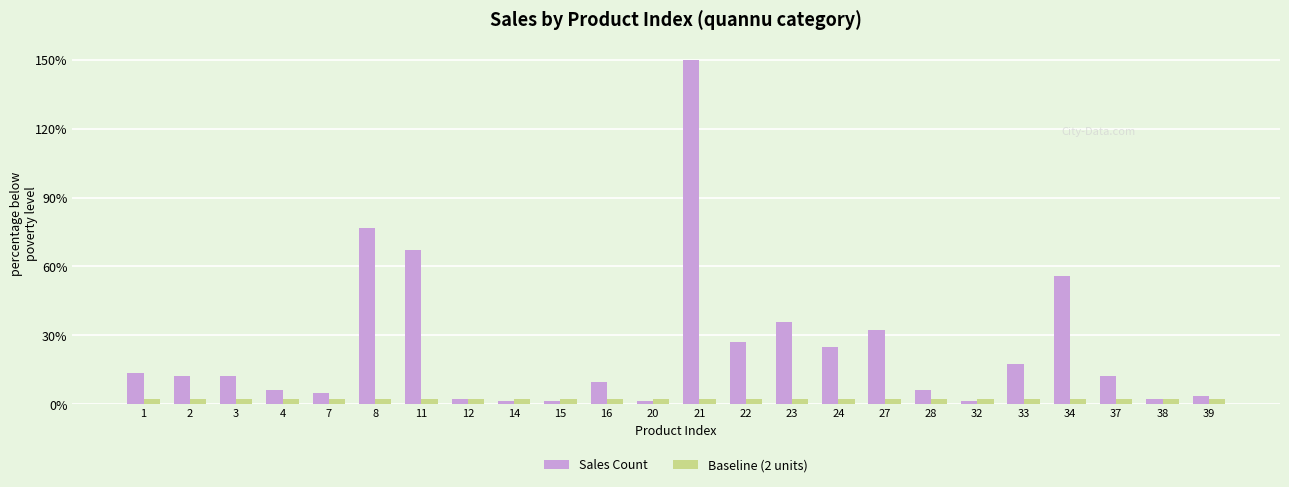

Are the bars grouped side by side (vs. stacked)?

Yes